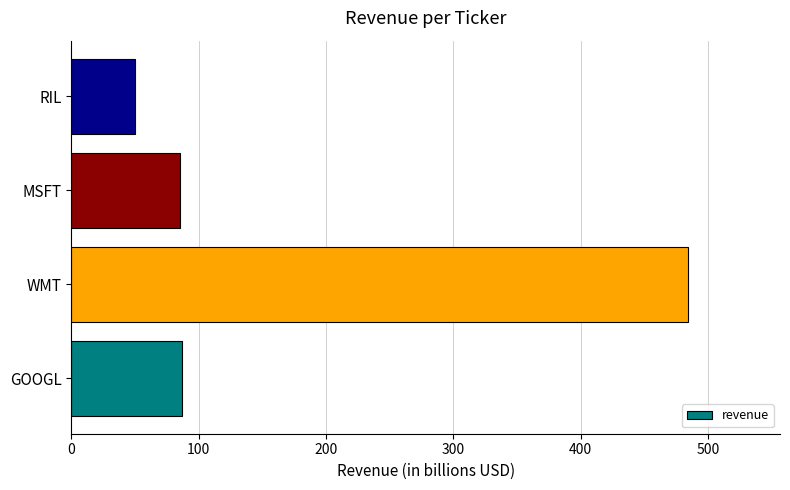

What value does the data have at WMT?

484